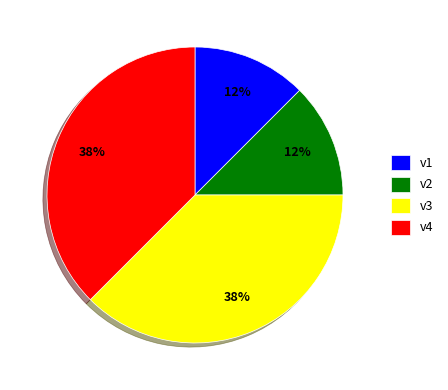

To the nearest percent, what is the combined percentage of v4 and v2?

50%